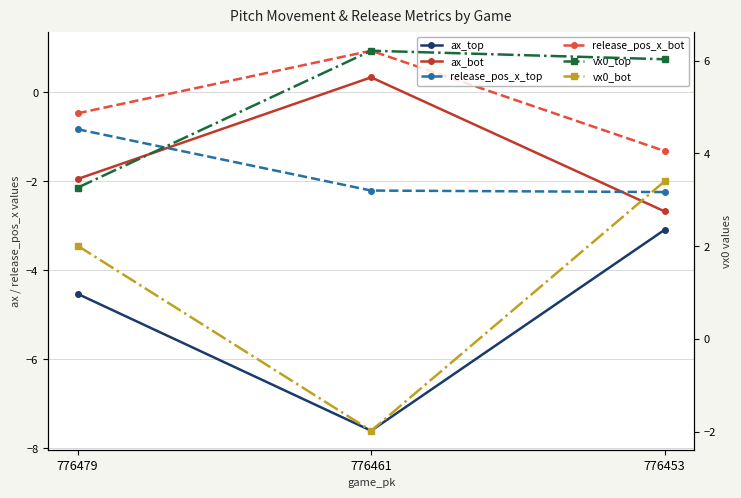

How many release_pos_x_top values are between -2 and 0?

1